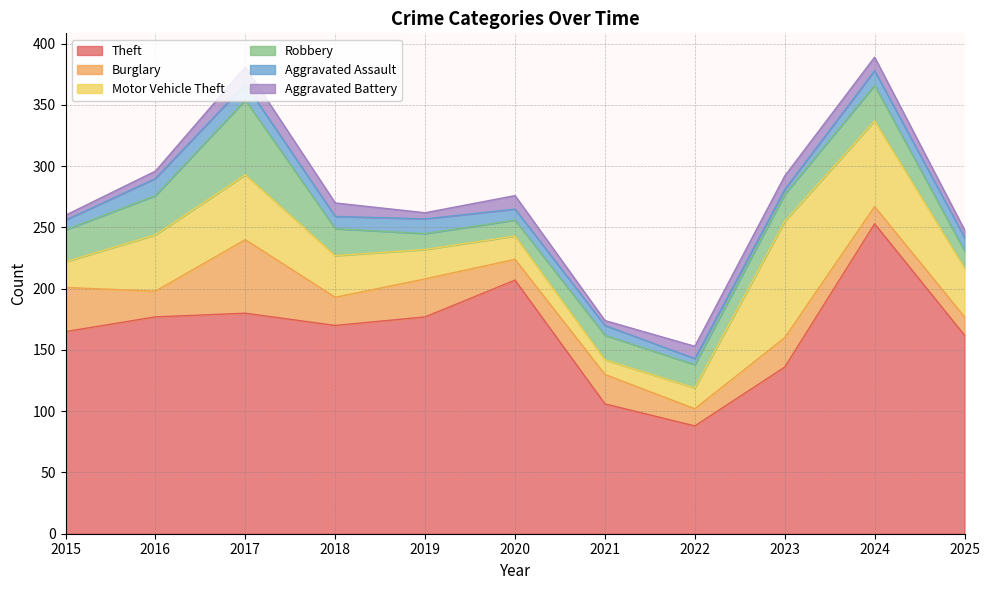

What is the value of the Motor Vehicle Theft point at the 6th from the left?

19